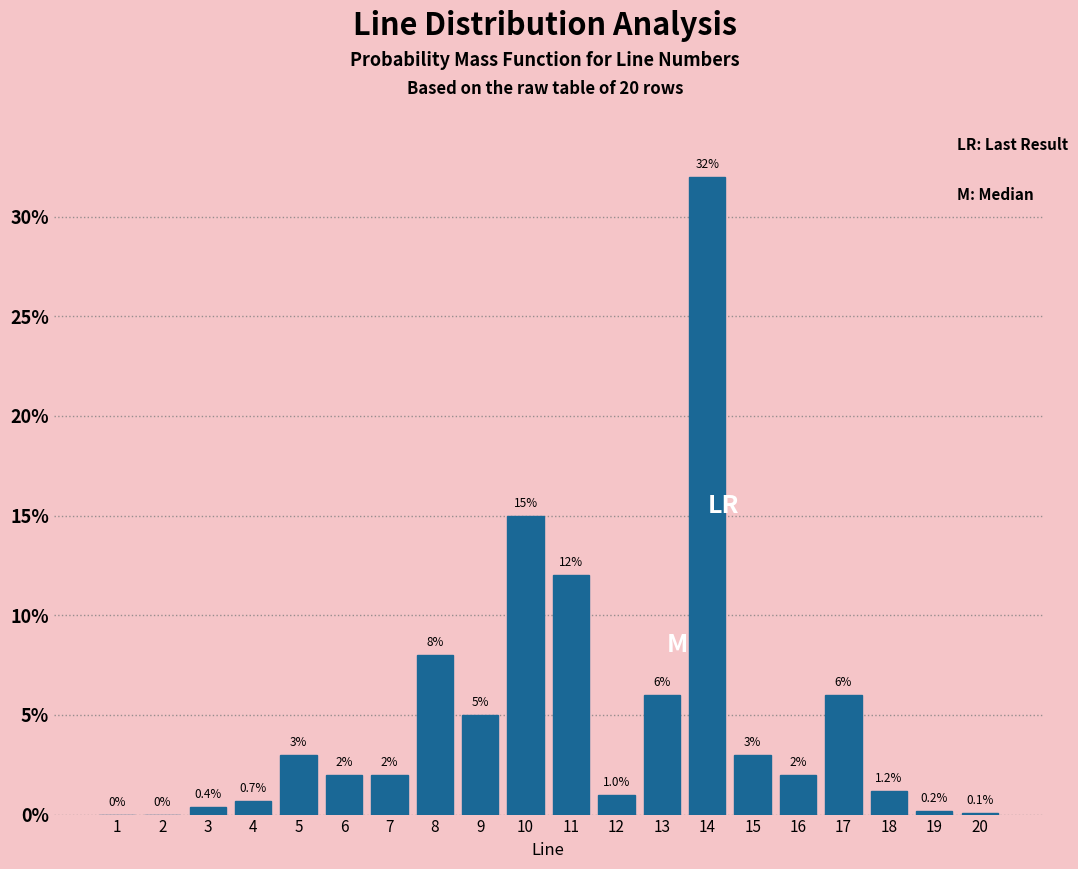

Reading right to left, list all the values displayed in this chart.

20=0.1	19=0.2	18=1.2	17=6.0	16=2.0	15=3.0	14=32.0	13=6.0	12=1.0	11=12.0	10=15.0	9=5.0	8=8.0	7=2.0	6=2.0	5=3.0	4=0.7	3=0.4	2=0.0	1=0.0